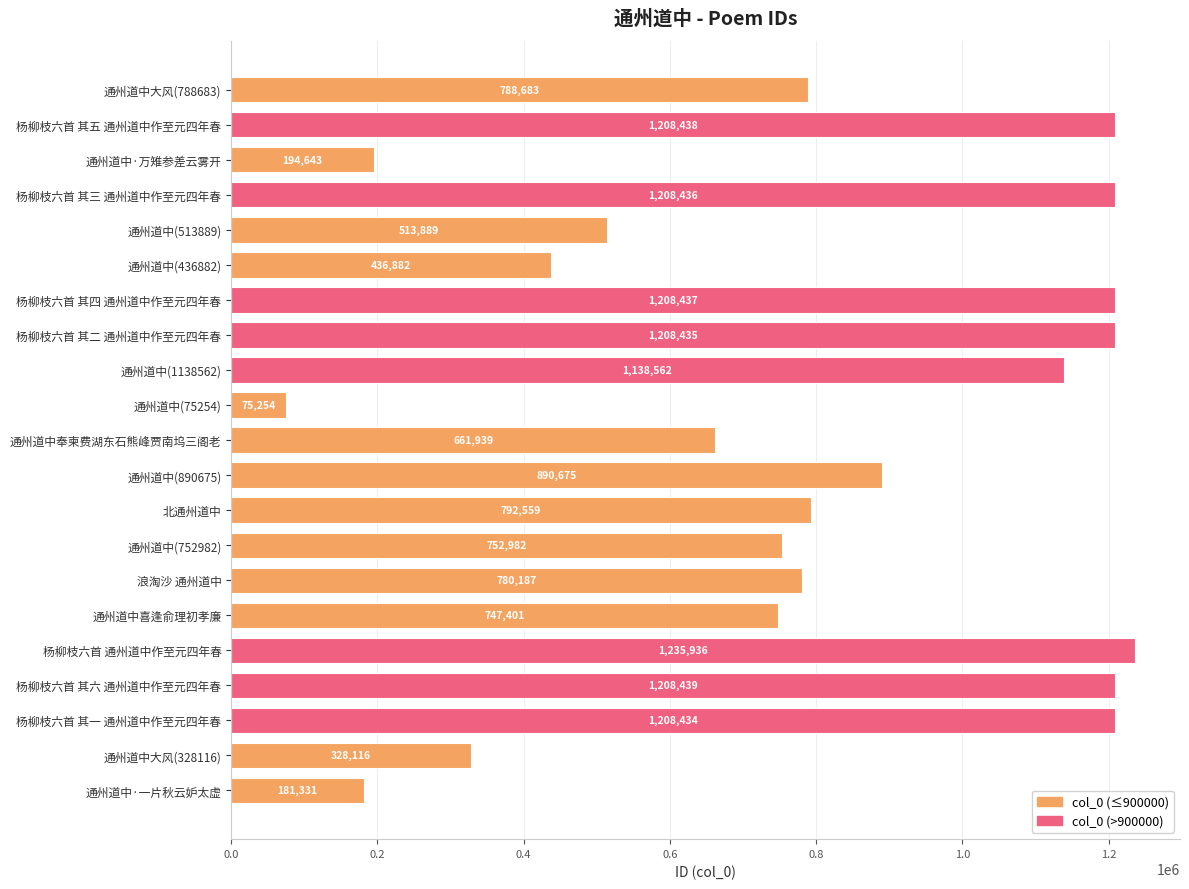

Where is the data nearest to the value 655595?

通州道中奉柬费湖东石熊峰贾南坞三阁老